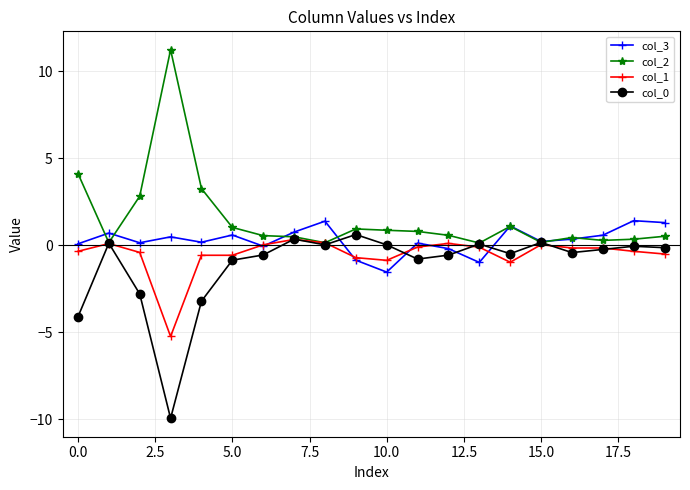

What is the minimum value shown in the chart?

-9.9